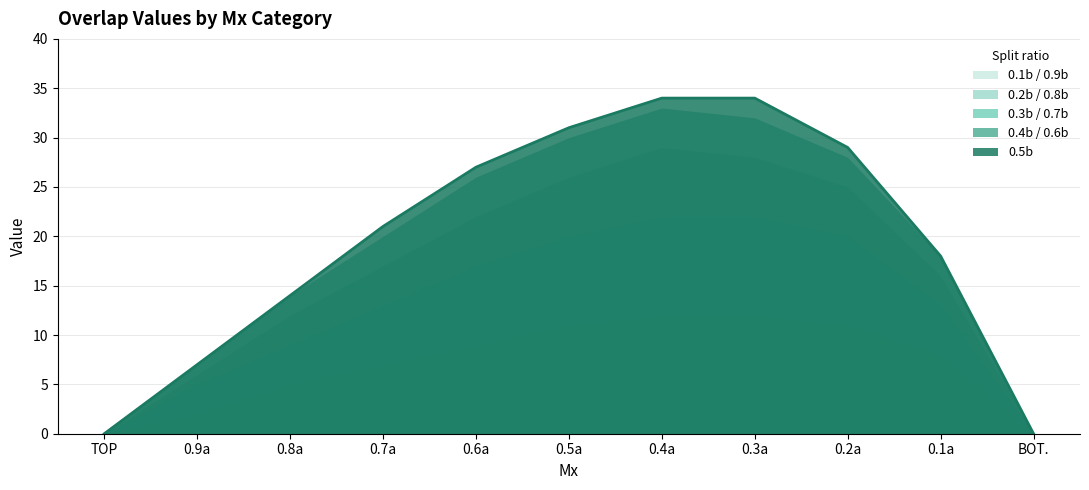

What is the label of the 6th point from the right?

0.5a